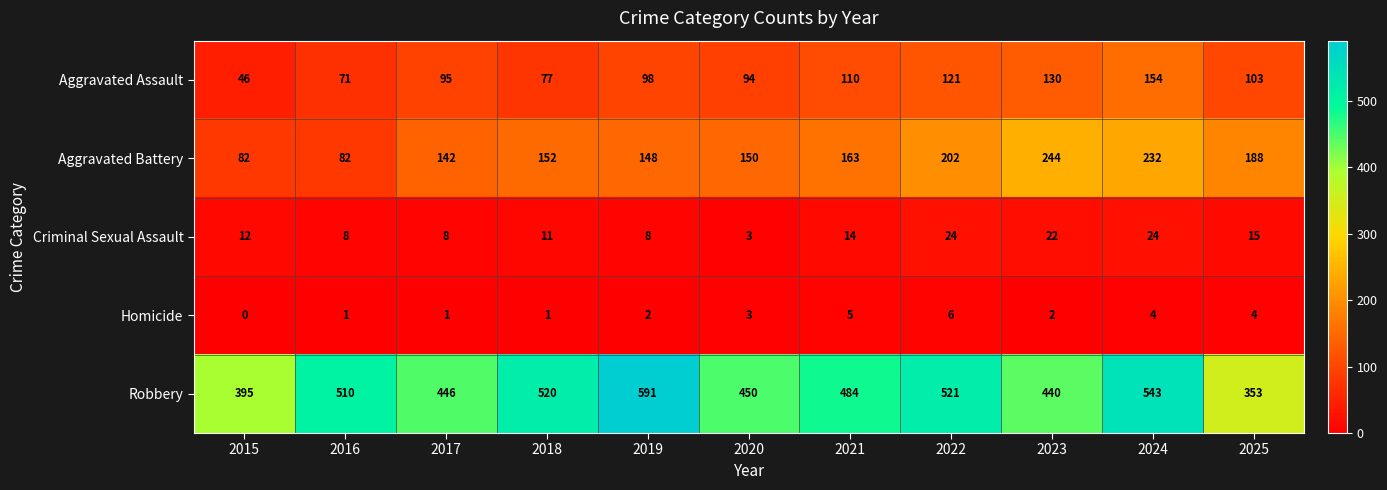

What is the highest value of the Aggravated Assault series?

154